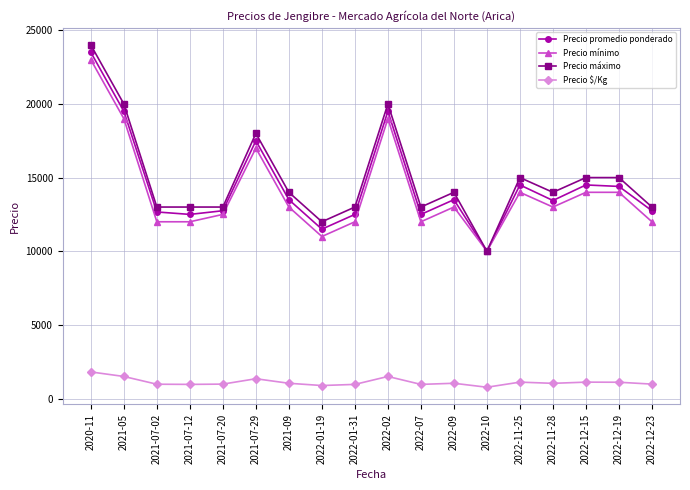

True or false: Precio mínimo has more than 2 points higher than both neighbors.

True